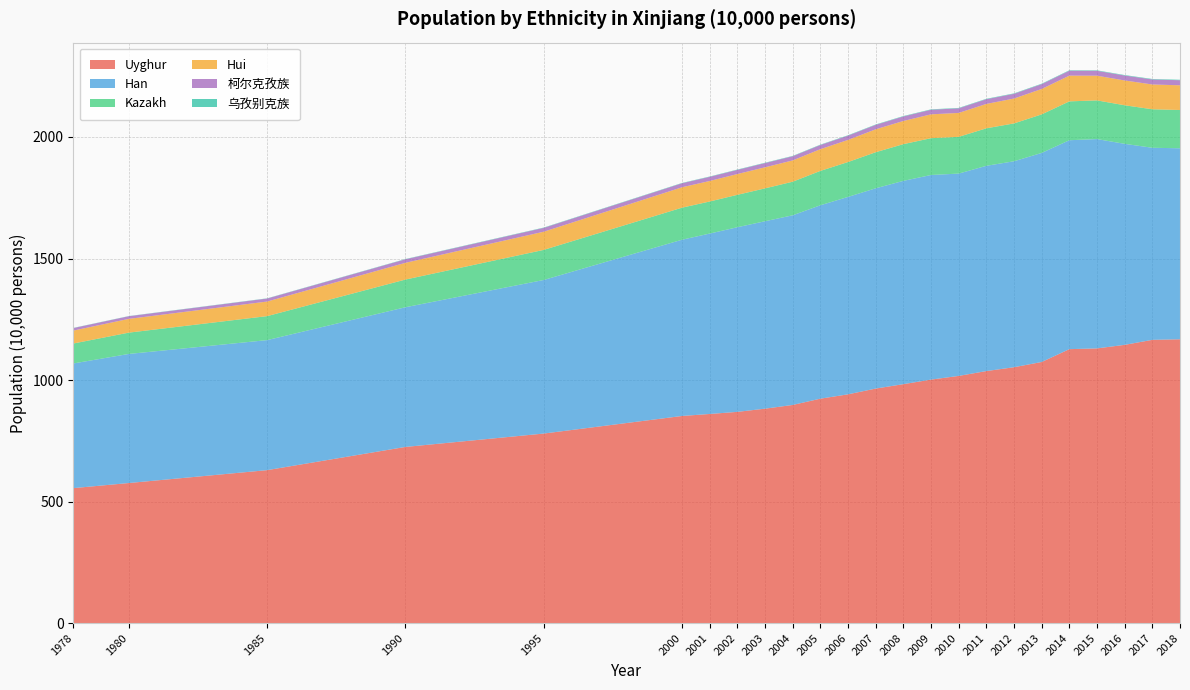

Reading left to right, what are all the values shown in this chart?

Uyghur: 555.5	576.5	629.4	725.0	780.0	852.3	860.6	869.2	882.4	897.7	923.5	941.4	965.1	983.2	1002.0	1017.1	1037.0	1052.9	1074.4	1127.2	1130.3	1144.9	1165.5	1167.9
Han: 512.9	531.0	534.9	574.7	631.8	725.1	742.2	759.6	771.1	780.2	795.7	812.2	823.9	836.3	841.7	832.3	844.4	847.3	860.1	859.5	861.1	827.0	790.2	785.7
Kazakh: 82.1	87.7	98.7	113.9	123.8	131.9	131.9	133.3	135.2	138.2	141.4	143.5	148.4	151.1	151.5	151.2	154.3	155.8	158.5	159.9	159.1	158.7	158.4	157.5
Hui: 53.1	56.6	60.0	68.9	74.8	83.9	84.4	85.5	86.7	87.6	89.3	91.0	94.3	95.3	98.0	98.4	100.3	102.3	104.6	105.8	101.6	102.0	102.0	101.6
柯尔克孜族: 10.4	10.9	12.3	14.4	15.8	16.5	17.0	17.1	17.4	17.1	17.1	17.6	18.2	18.6	18.9	18.9	19.4	19.4	19.9	20.2	20.2	20.4	20.7	20.8
乌孜别克族: 0.8	0.8	0.9	1.1	1.3	1.4	1.4	1.4	1.5	1.4	1.5	1.6	1.6	1.7	1.7	1.7	1.7	1.8	1.8	1.9	1.9	1.9	1.9	2.0